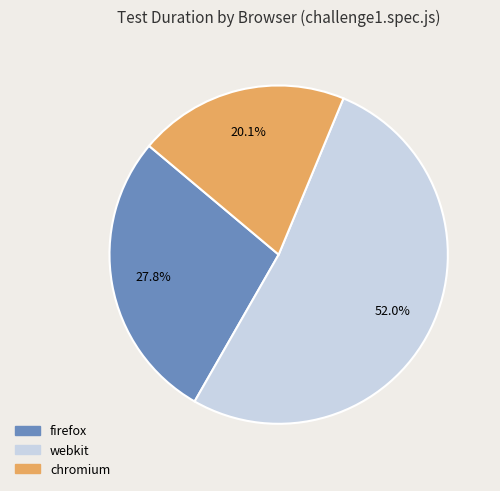

Is there any slice that represents more than half of the pie?

Yes